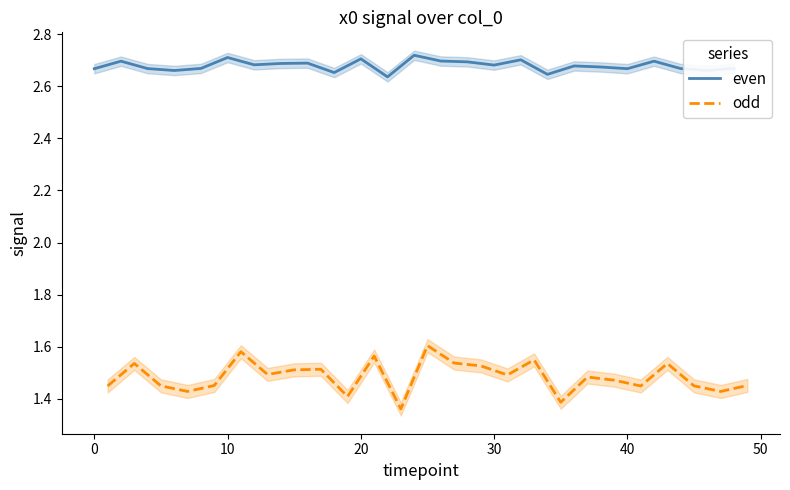

What is the sum of all even values?

67.0